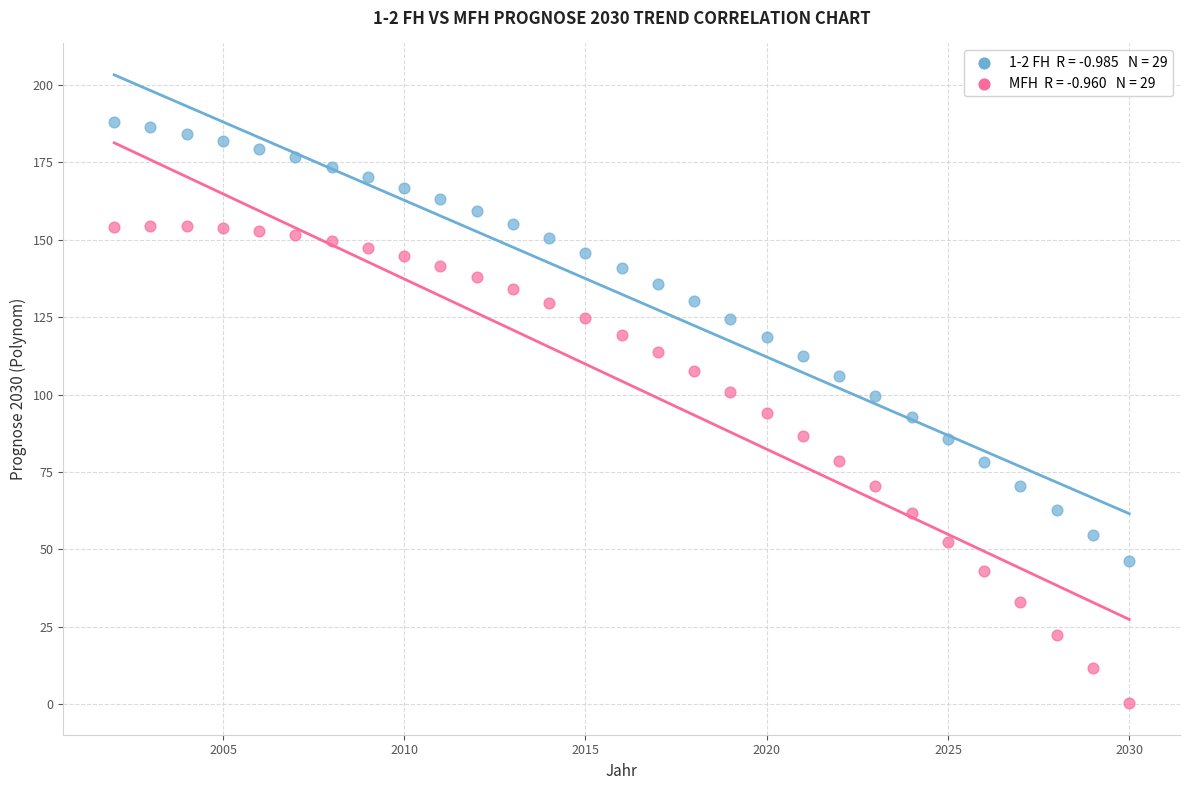

Across all data points, what is the range of X values (max minus min)?

28.0